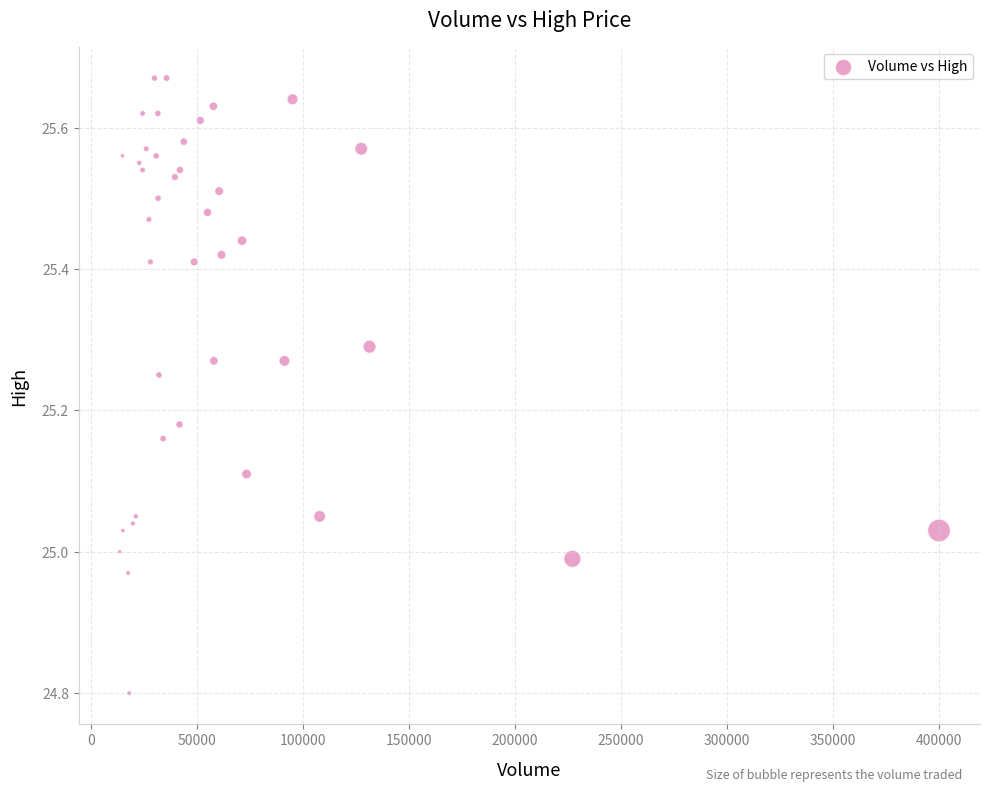

What is the range of X values (max minus min)?

386400.0